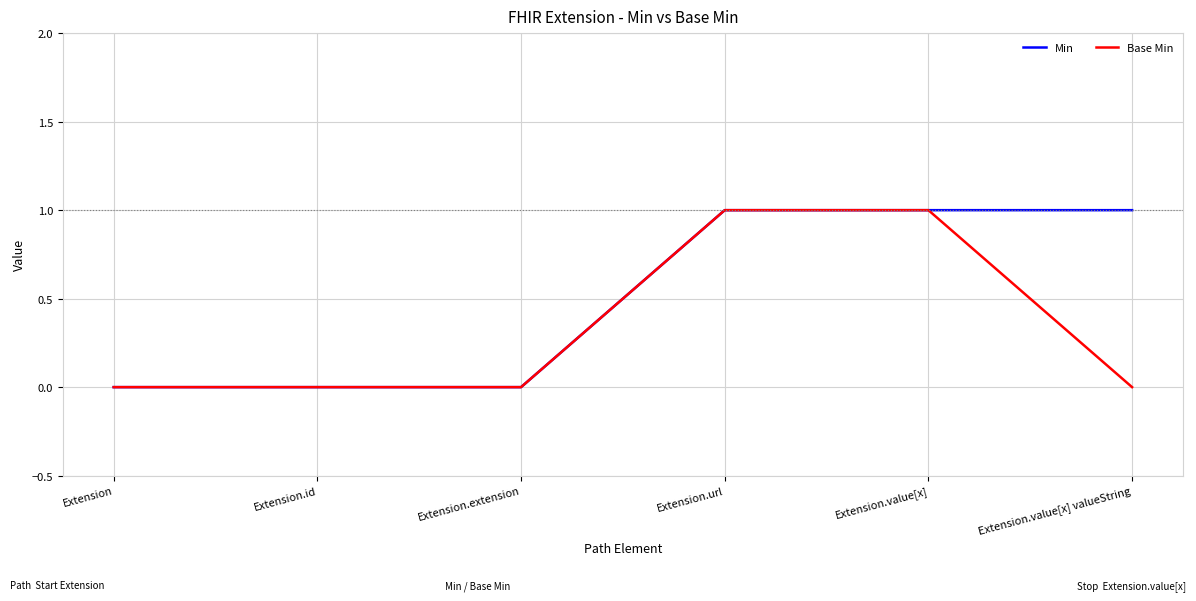

Is the value of Min at Extension.value[x] valueString greater than the value of Base Min at Extension?

Yes